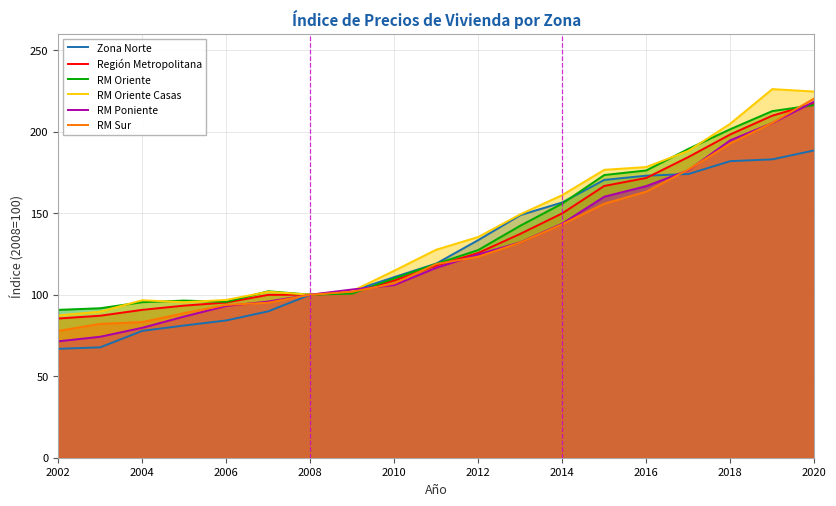

At which category is the sum across all series the highest?

2020